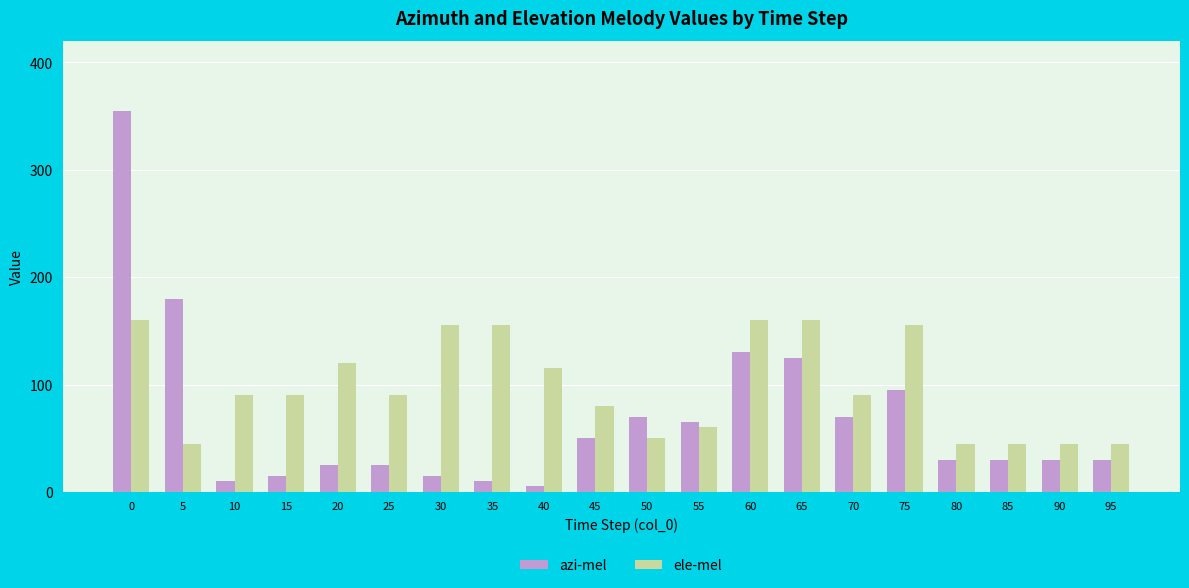

What is the maximum value for ele-mel?

160